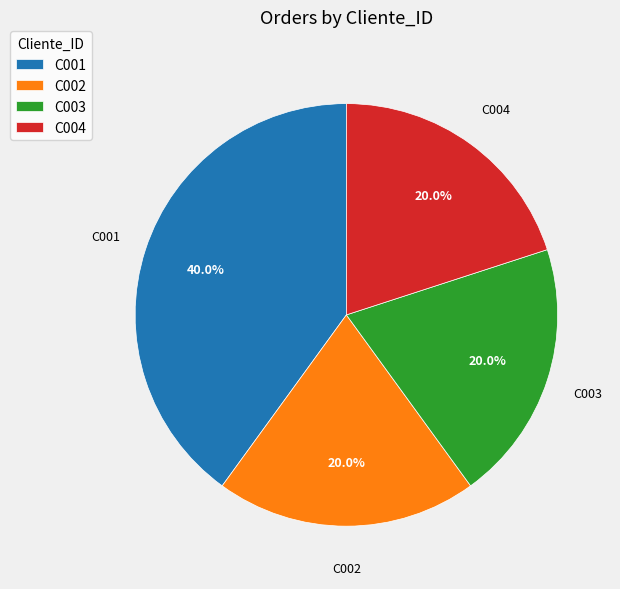

Does any single category account for the majority?

No